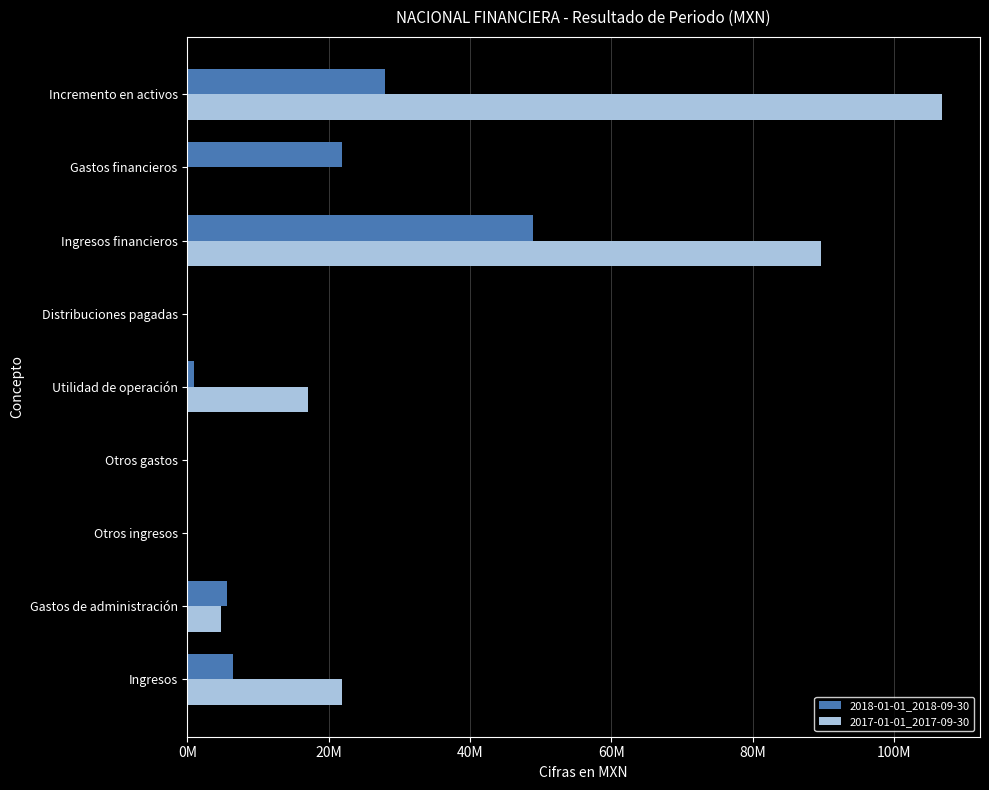

What are all the series names shown in the legend?

2018-01-01_2018-09-30, 2017-01-01_2017-09-30